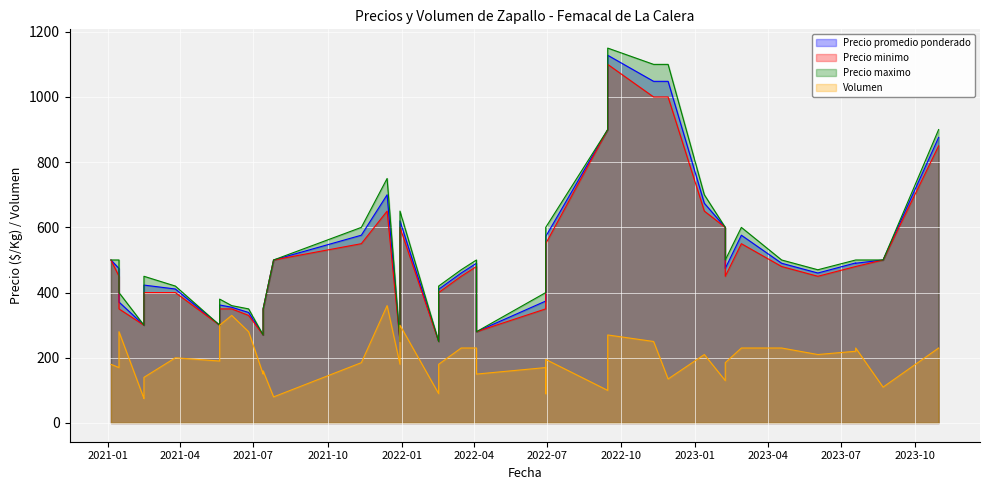

How many interior local peaks does the Precio maximo series have?

12